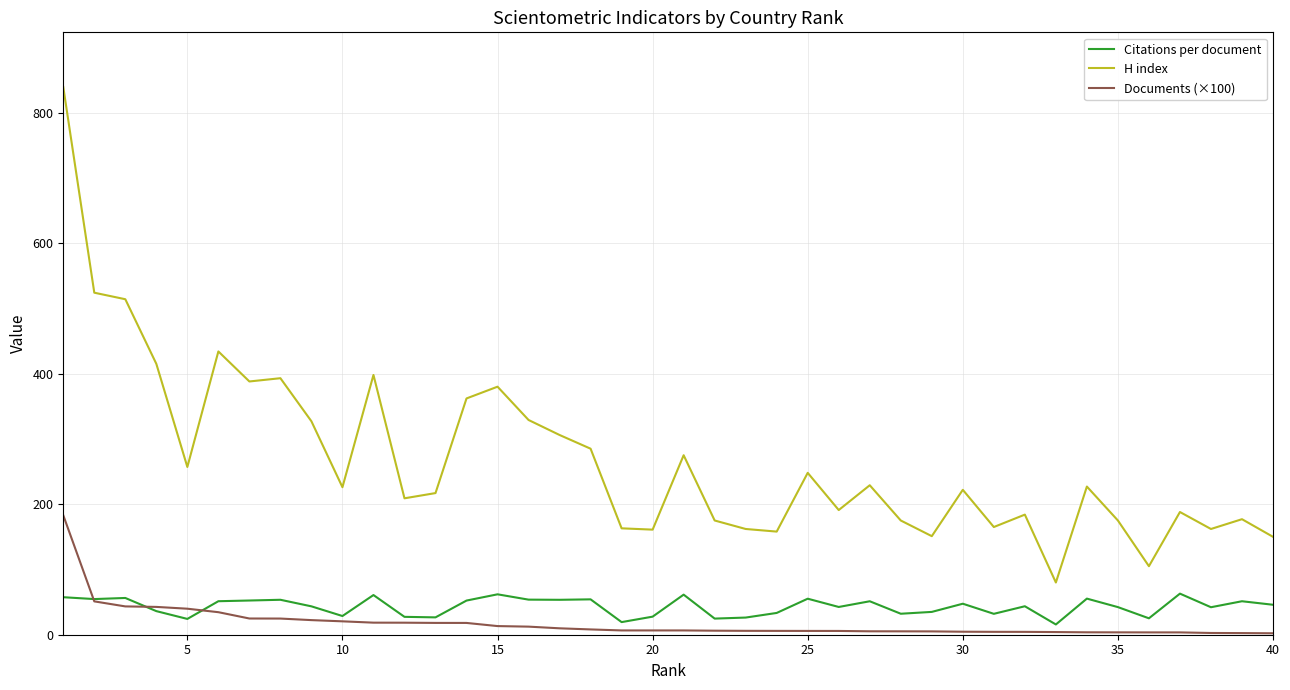

Which series has the widest spread of values?

H index